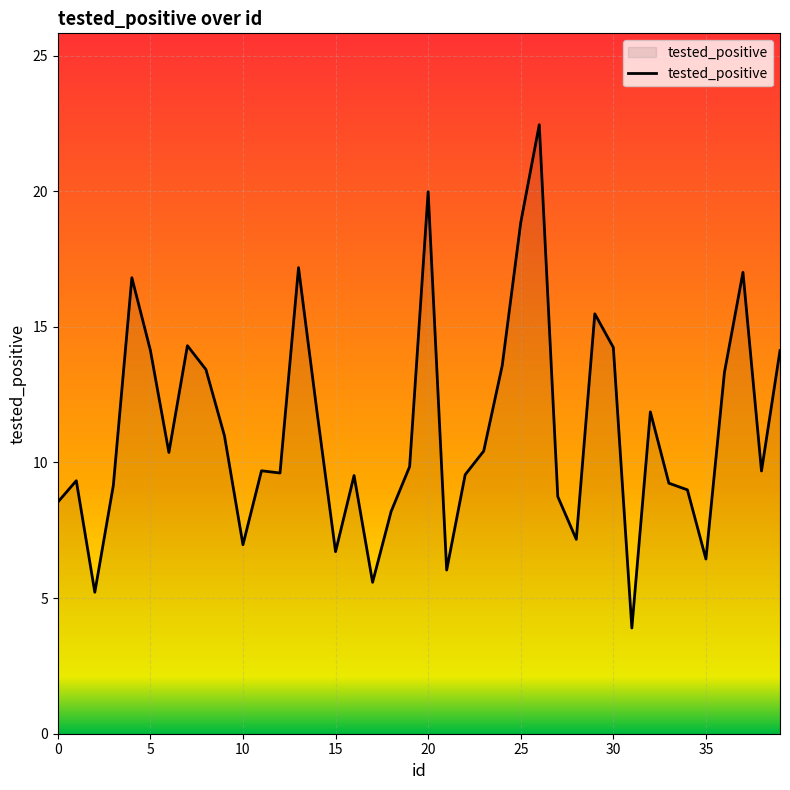

What is the greatest value displayed?

22.5